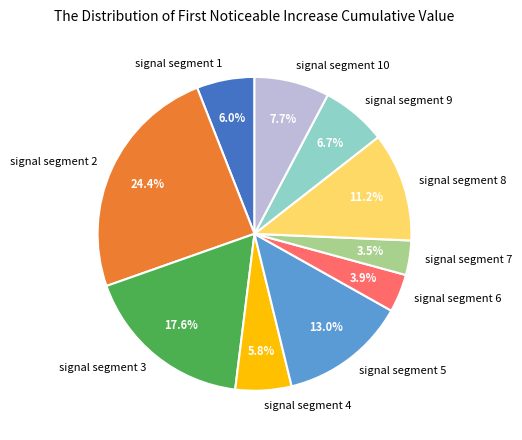

To the nearest percent, what is the average slice percentage?

10%